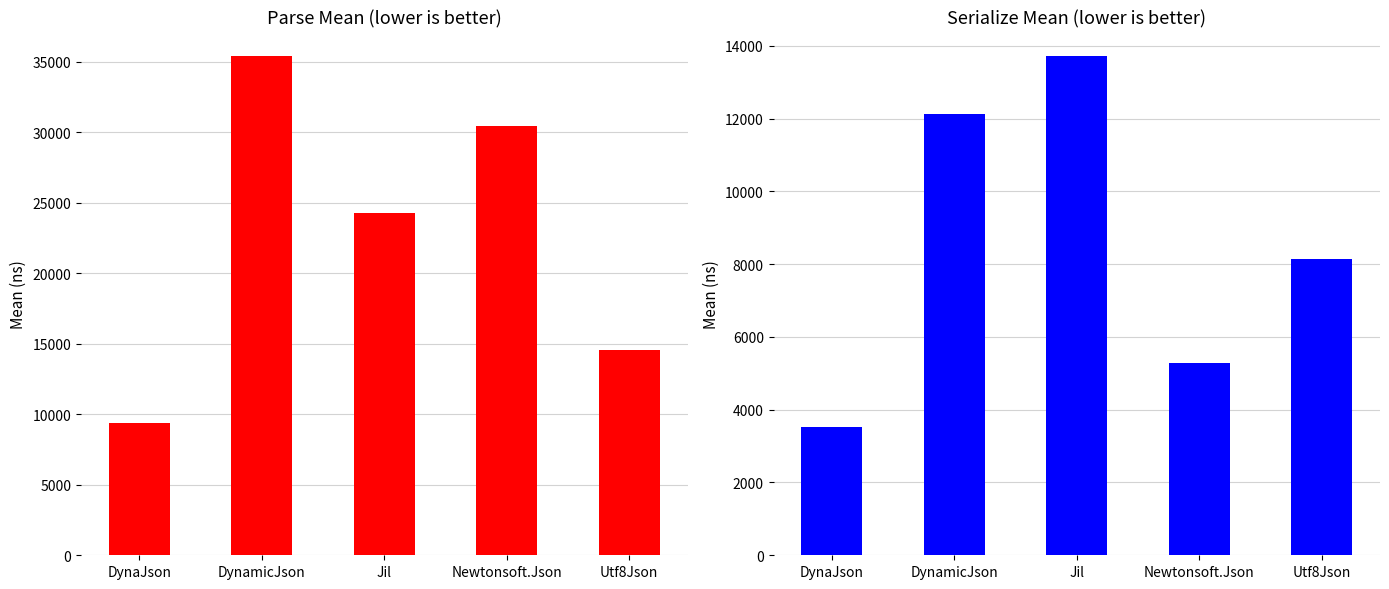

Are the bars grouped side by side (vs. stacked)?

Yes